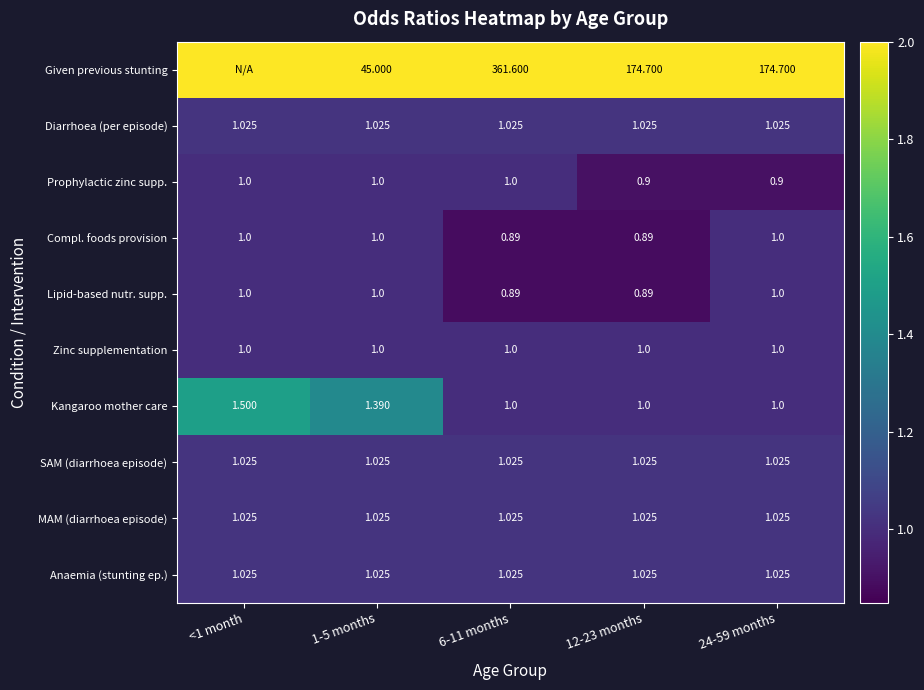

Between 1-5 months and 24-59 months, which series saw the biggest shift?

Given previous stunting